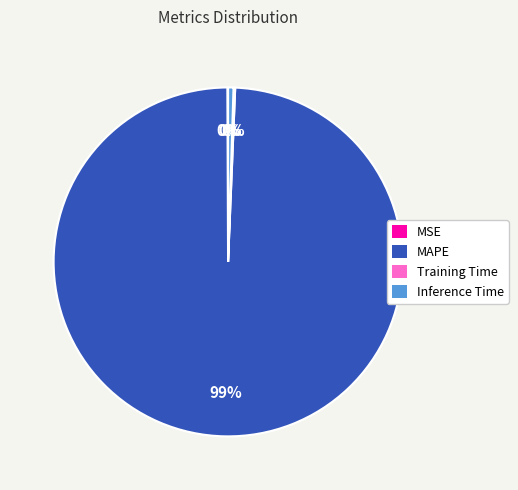

The MAPE slice represents 99% of the pie. True or false?

True